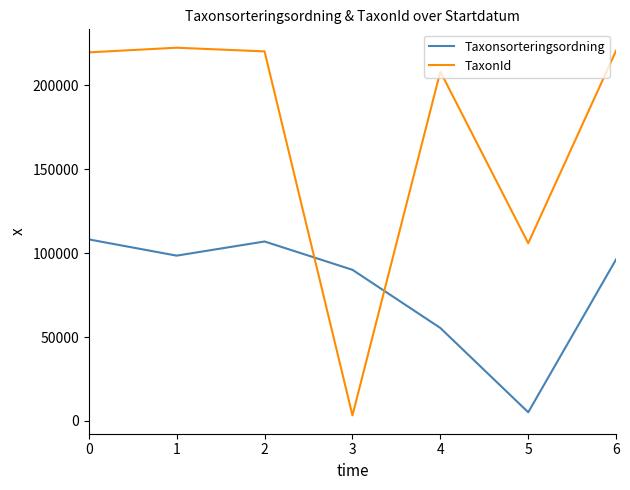

Is it true that TaxonId equals 327113 at 0?

False